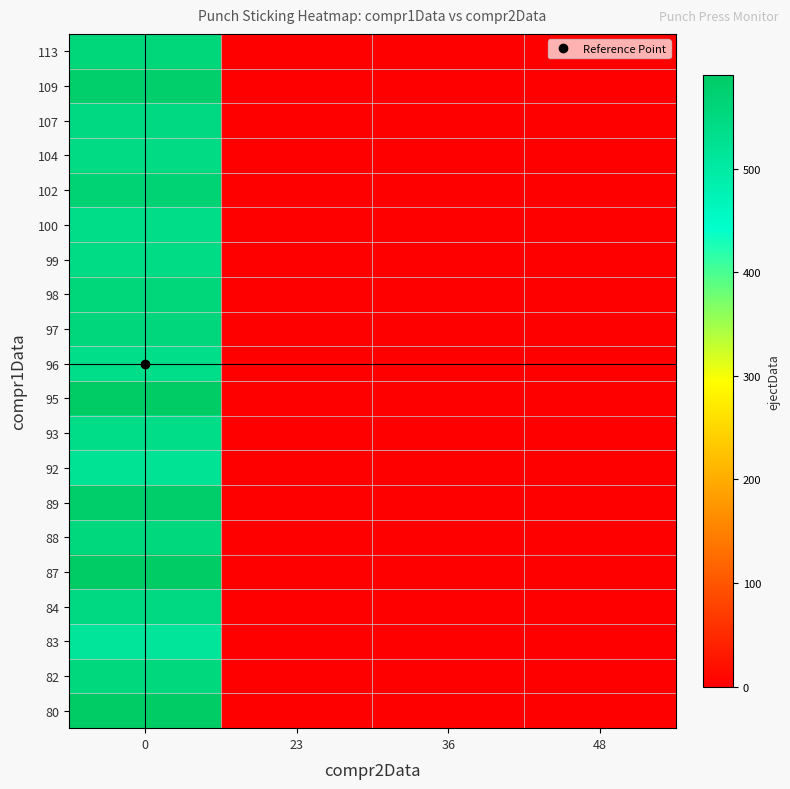

Rank the series by their maximum value, from lowest to highest.

83, 92, 96, 93, 100, 99, 104, 84, 107, 82, 88, 97, 98, 113, 102, 109, 89, 80, 87, 95